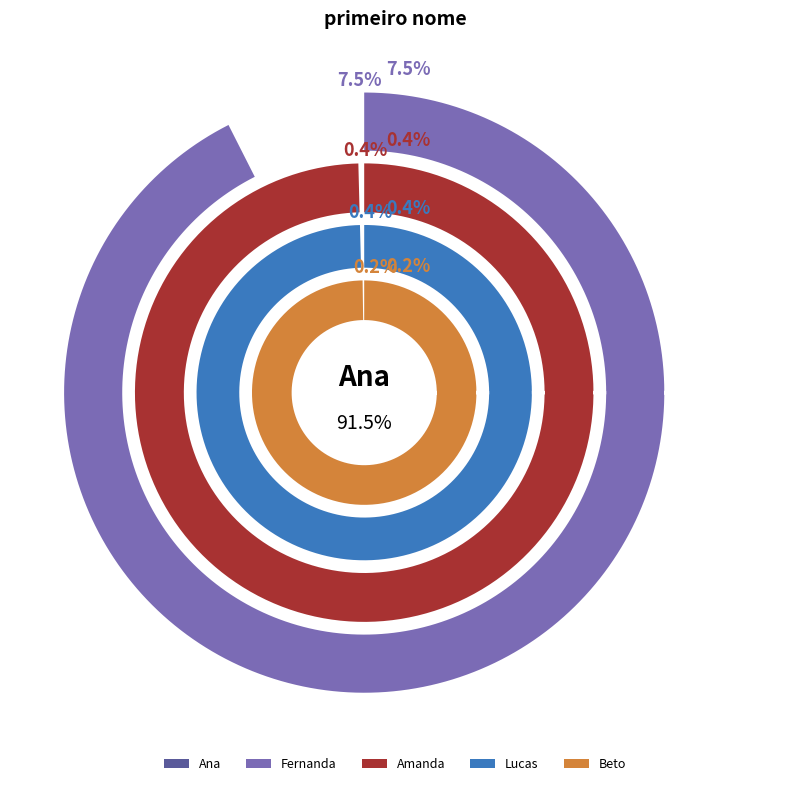

What percentage do Fernanda and Lucas together represent?

7.9%